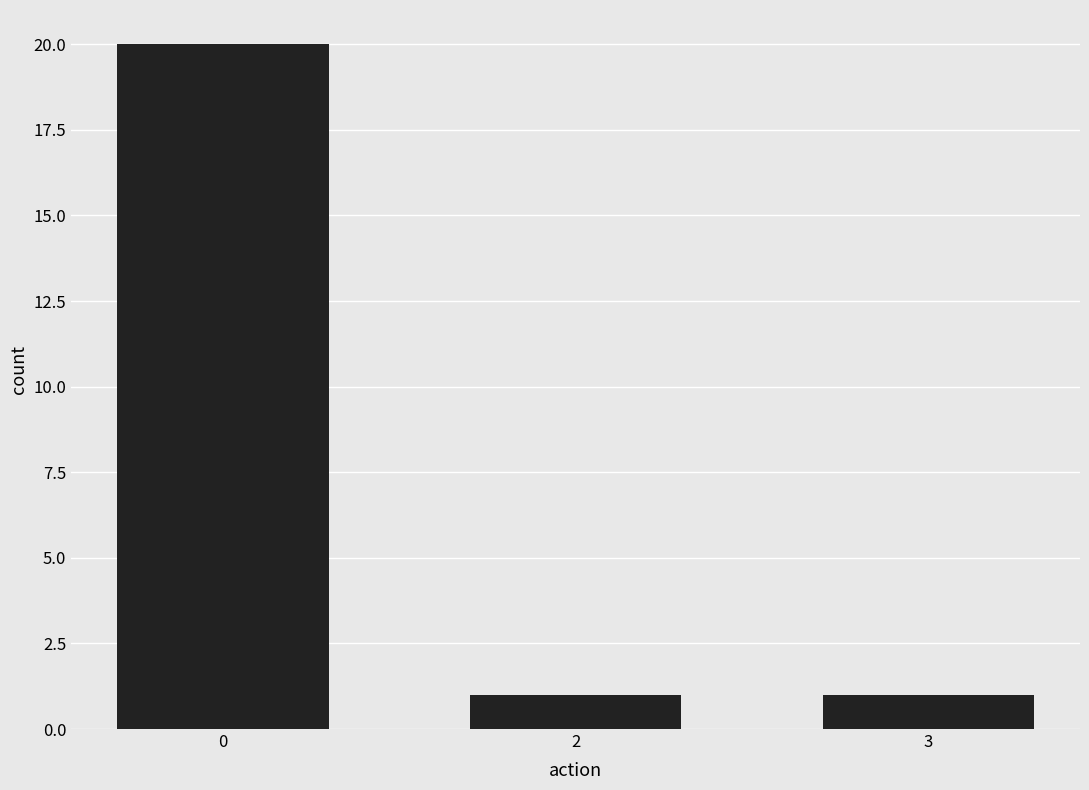

What is the change in value from 0 to 2?

-19